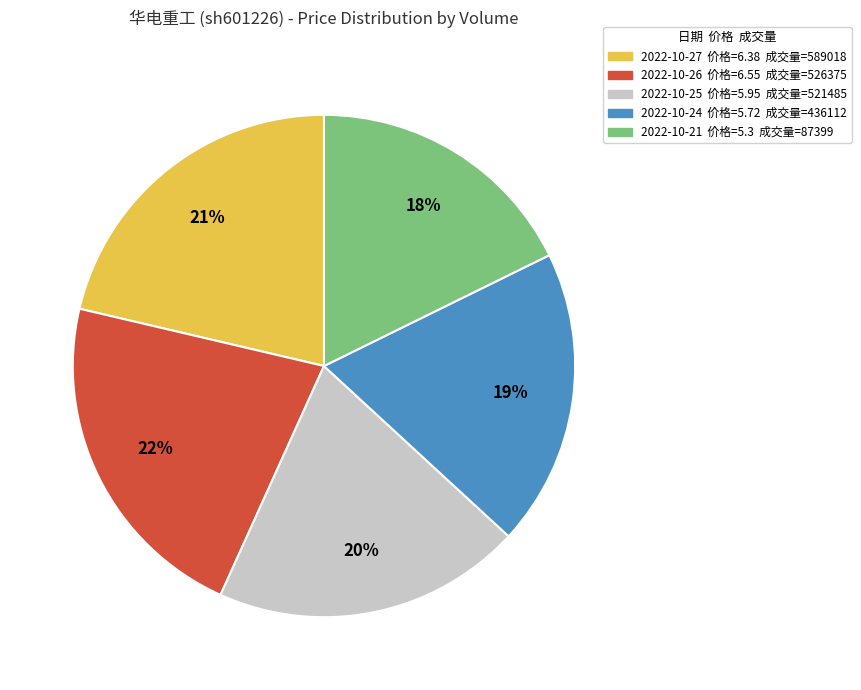

Does any single category account for the majority?

No